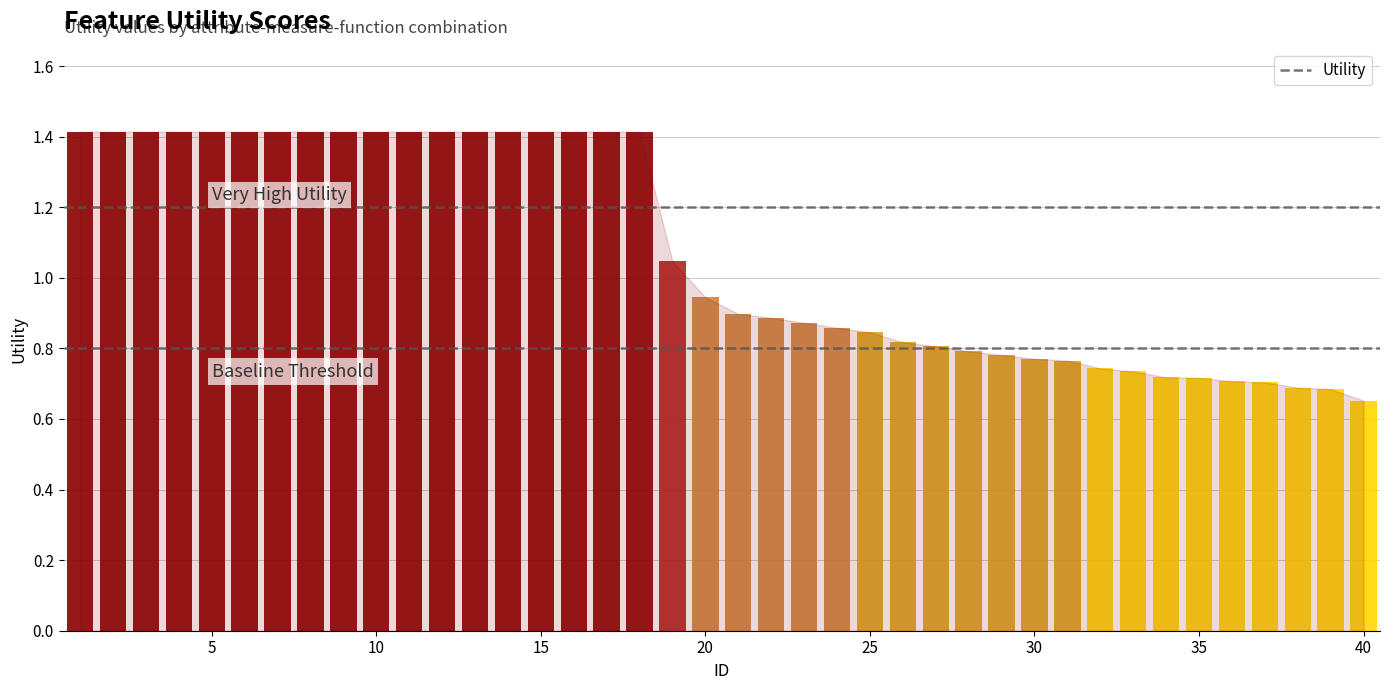

The value at 35 is 0.7. True or false?

True